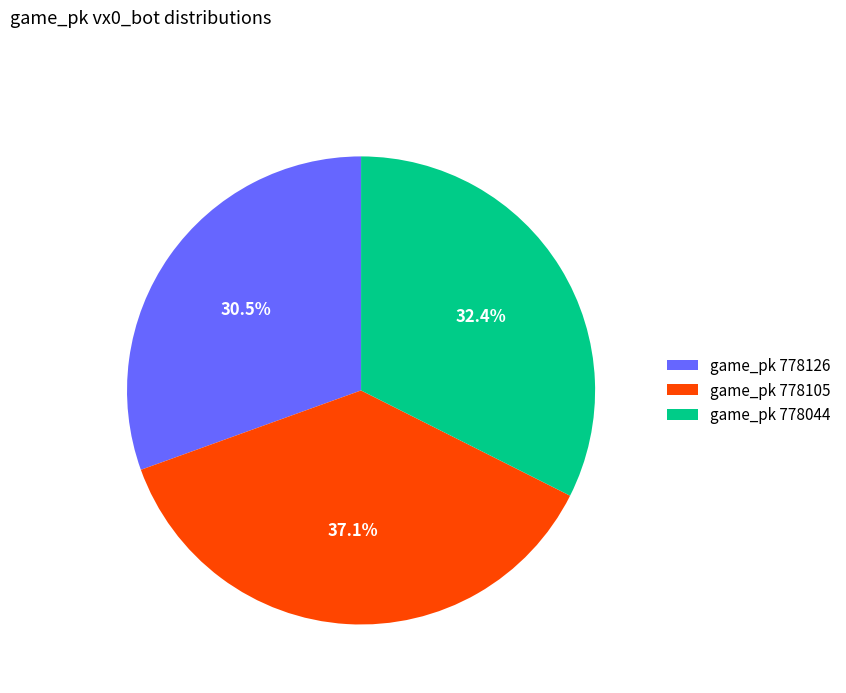

Rank the categories by value from lowest to highest.

game_pk 778126, game_pk 778044, game_pk 778105